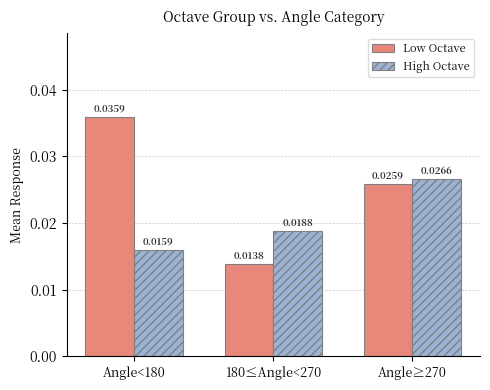

Which series has the widest spread of values?

Low Octave